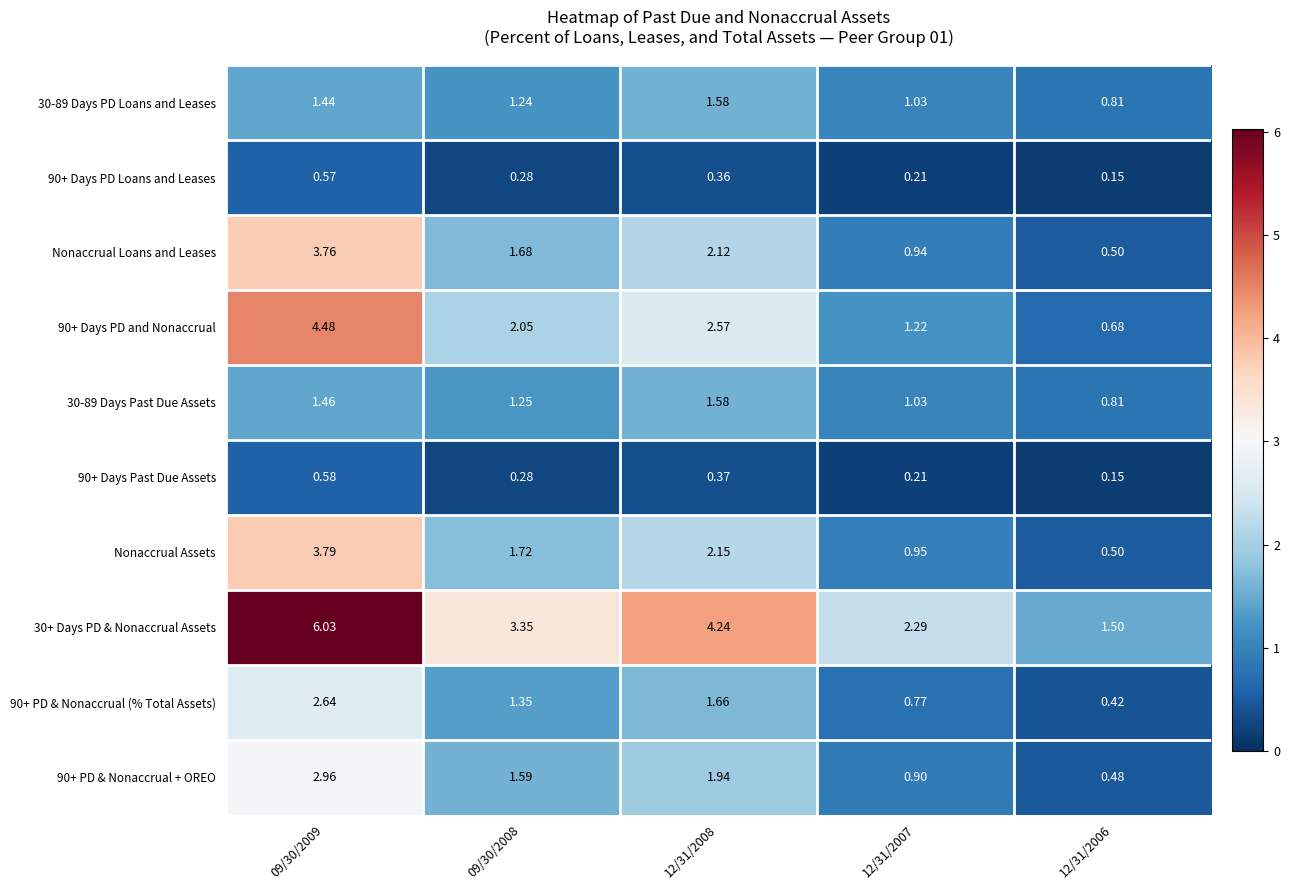

Is the value of 90+ PD & Nonaccrual (% Total Assets) at 12/31/2006 greater than the value of 30-89 Days PD Loans and Leases at 12/31/2006?

No